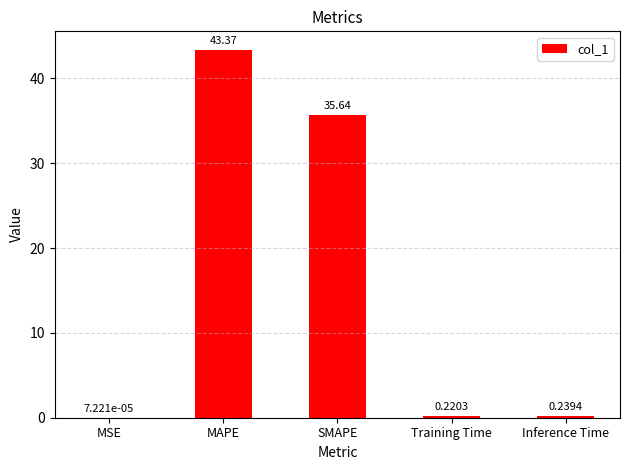

Where is the data nearest to the value 21?

SMAPE